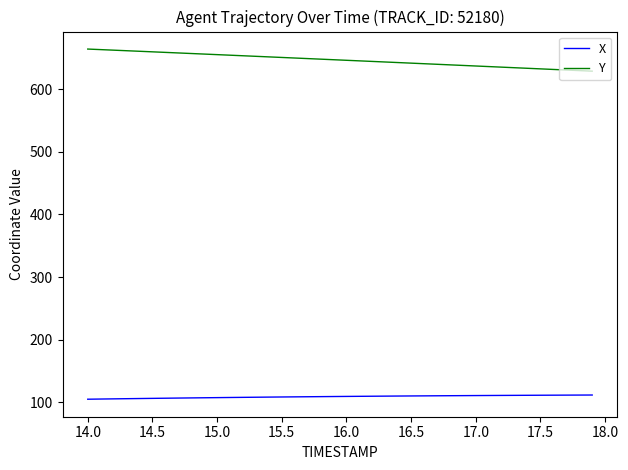

List the series in order of their overall mean, highest first.

Y, X